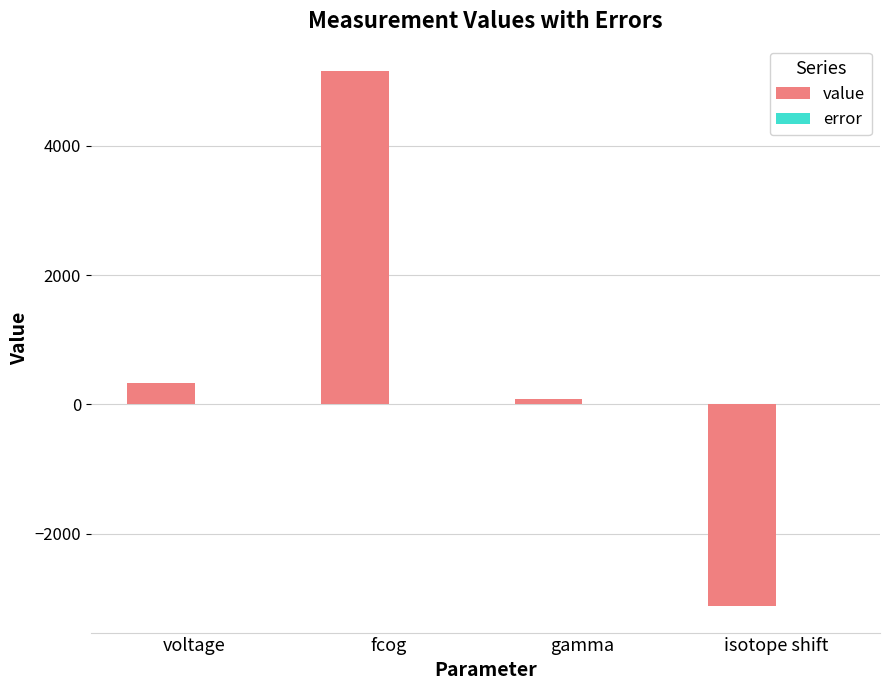

Where is value nearest to the value 1017?

voltage